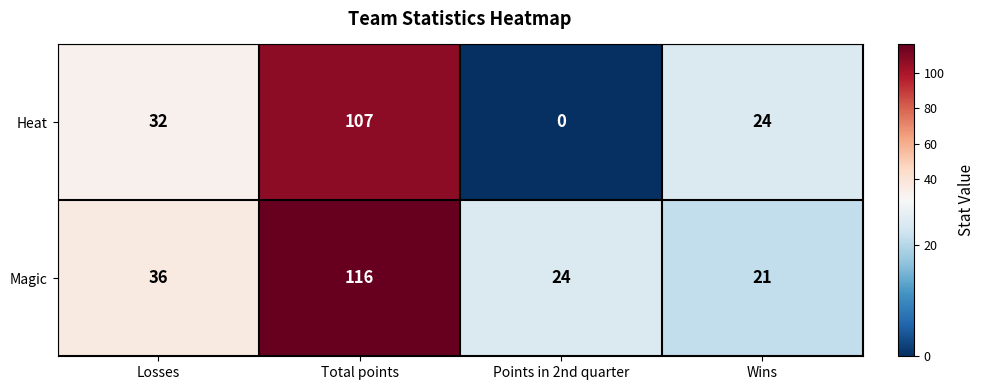

What is the greatest value displayed?

116